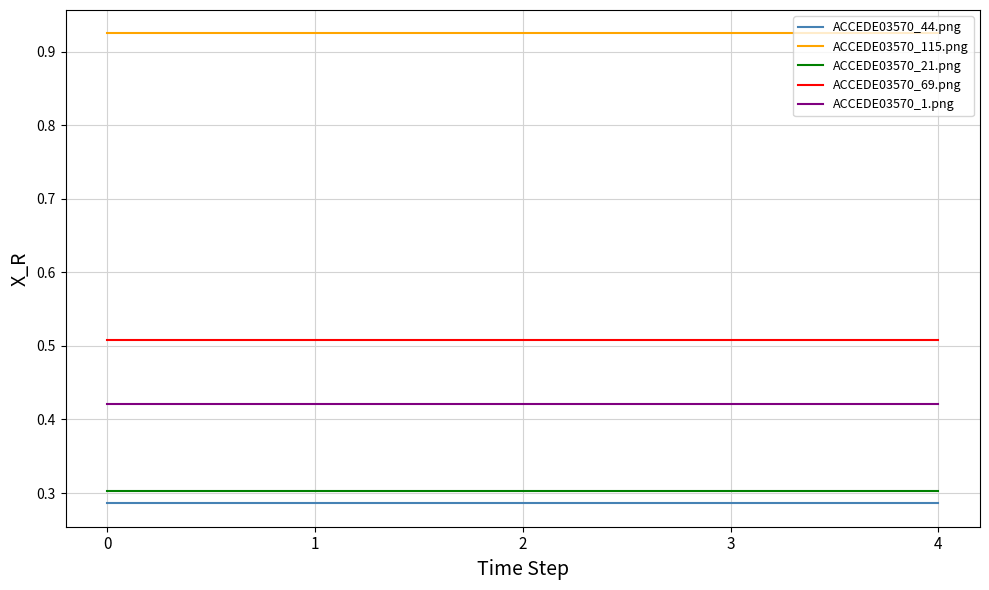

The ACCEDE03570_21.png series shows 0.4 at 4. True or false?

False